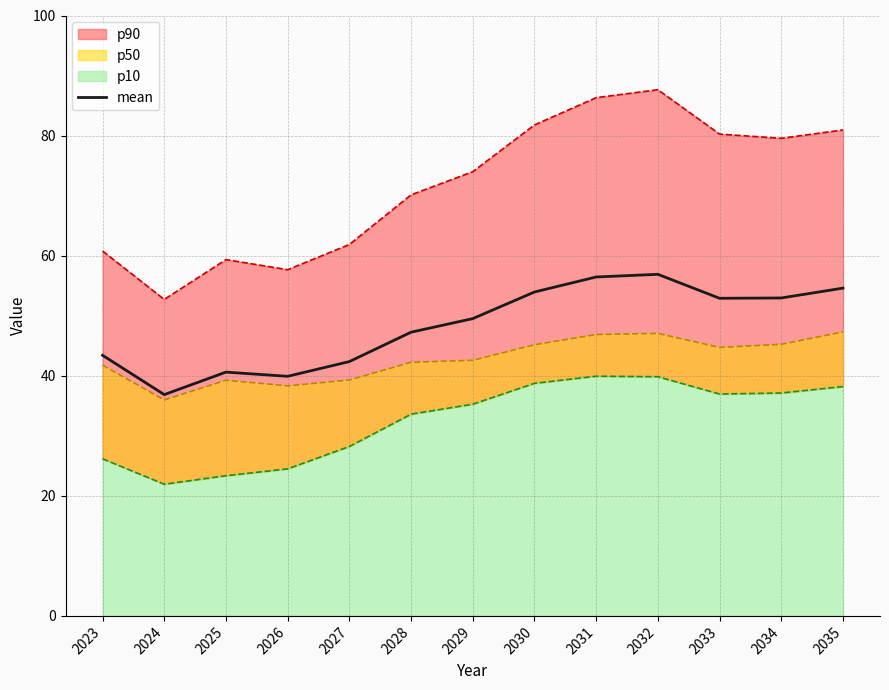

Where is the data nearest to the value 46?

2028